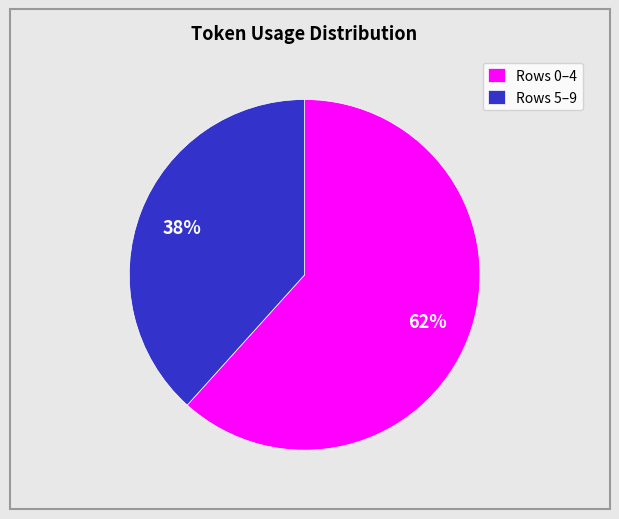

Between Rows 0–4 and Rows 5–9, which is larger?

Rows 0–4